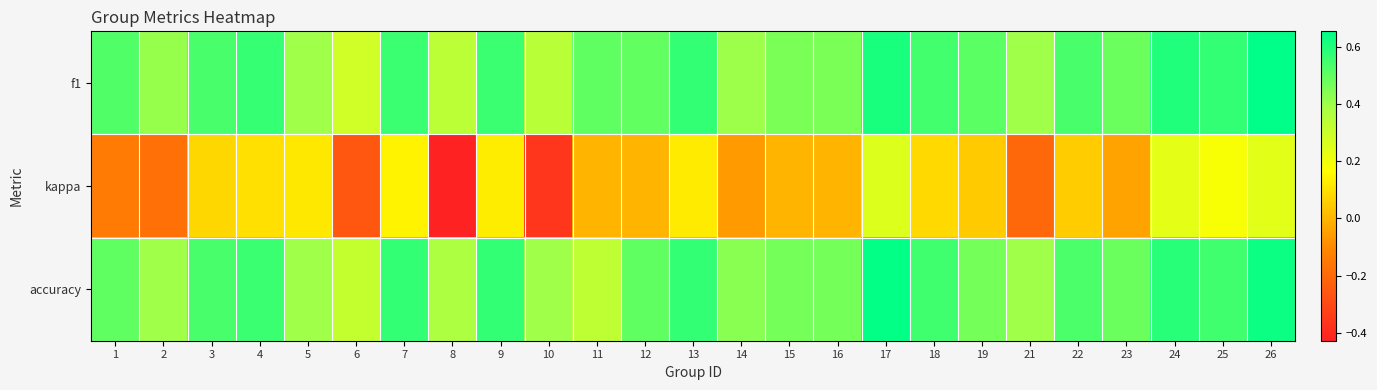

What is the total value across all series at 8?

0.3